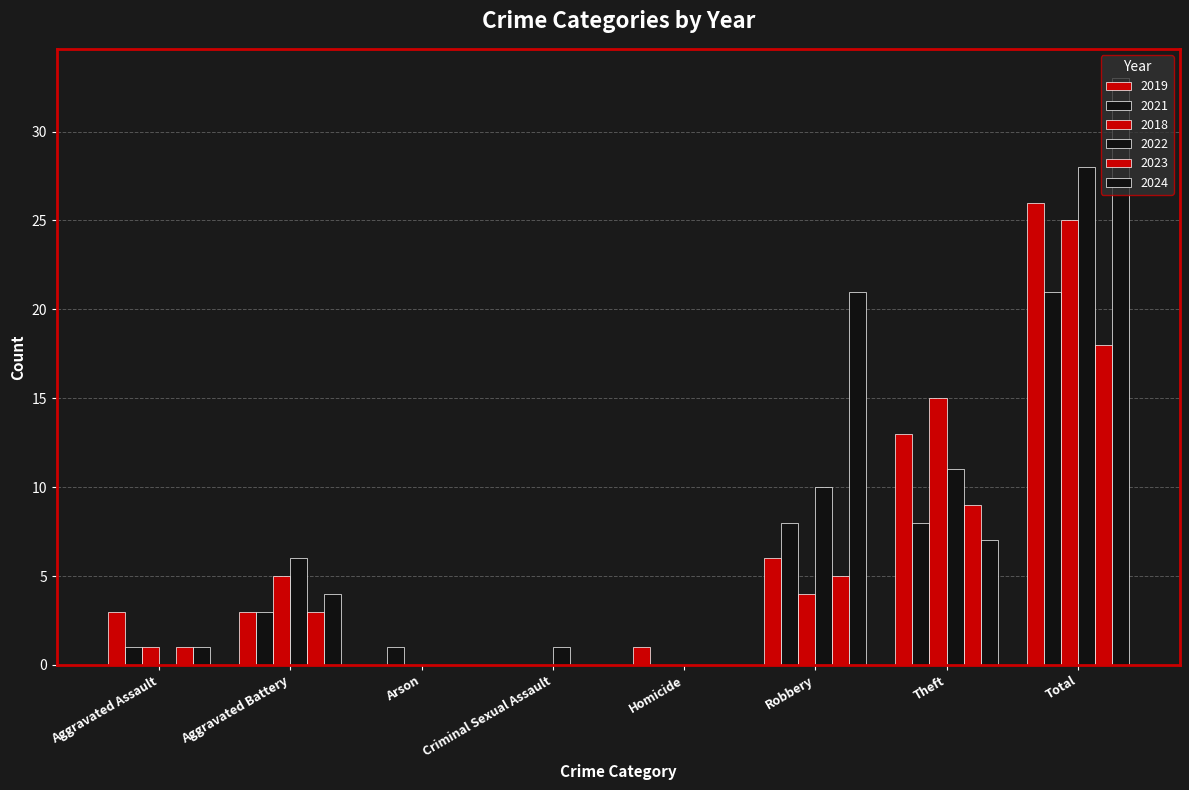

Rank the series at Theft from lowest to highest value.

2024, 2021, 2023, 2022, 2019, 2018